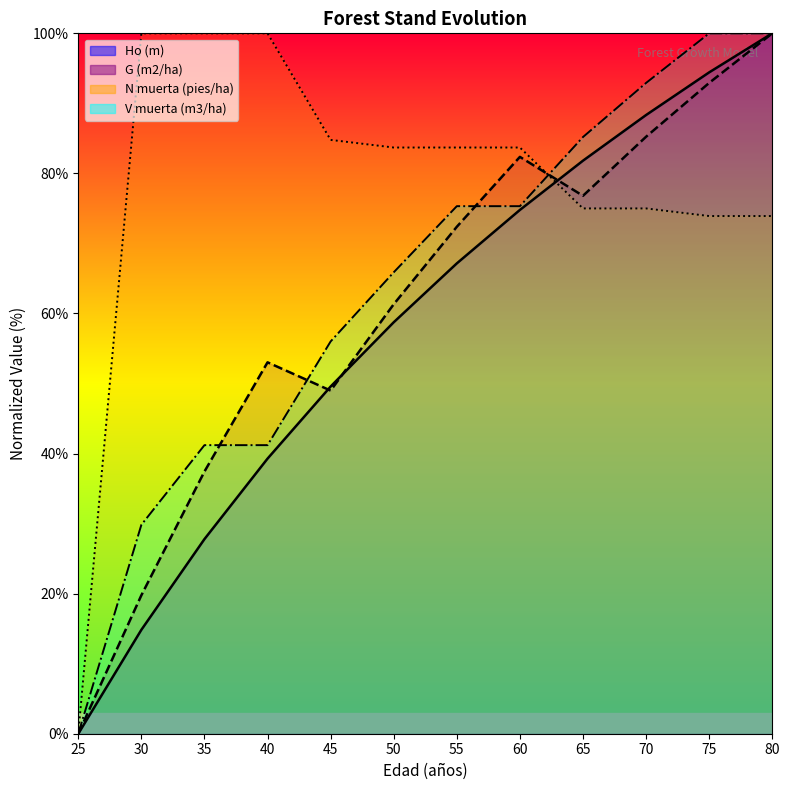

Which series has the largest range (max minus min)?

Ho (m)